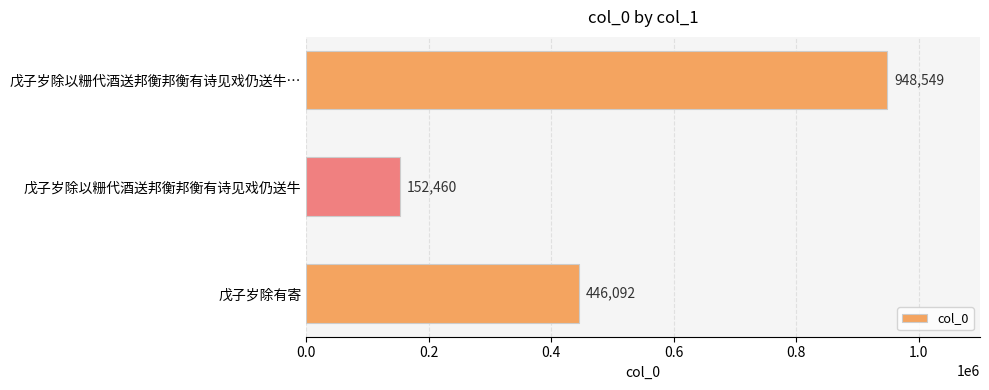

What is the minimum value shown in the chart?

152460